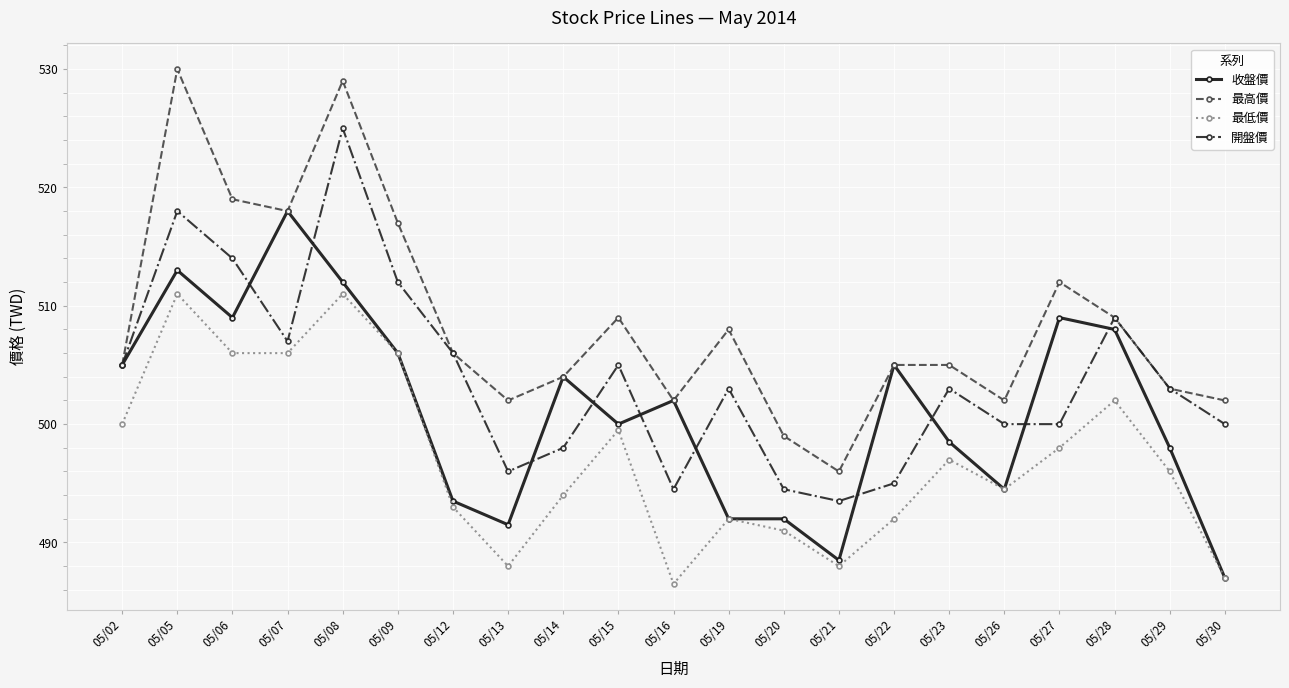

What is the highest value of the 最高價 series?

530.0